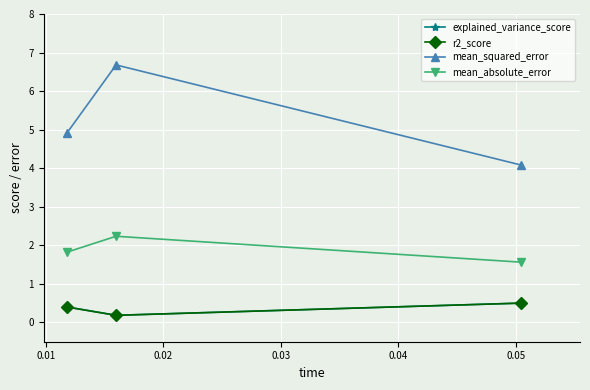

What is the value of the r2_score point at the 2nd from the left?

0.2